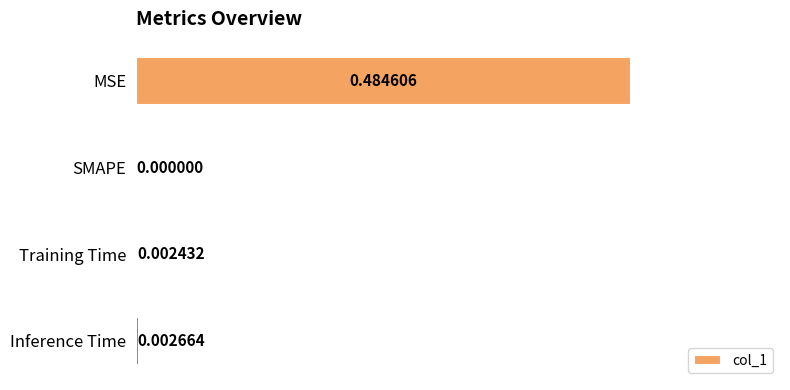

Between Training Time and MSE, which is larger?

MSE